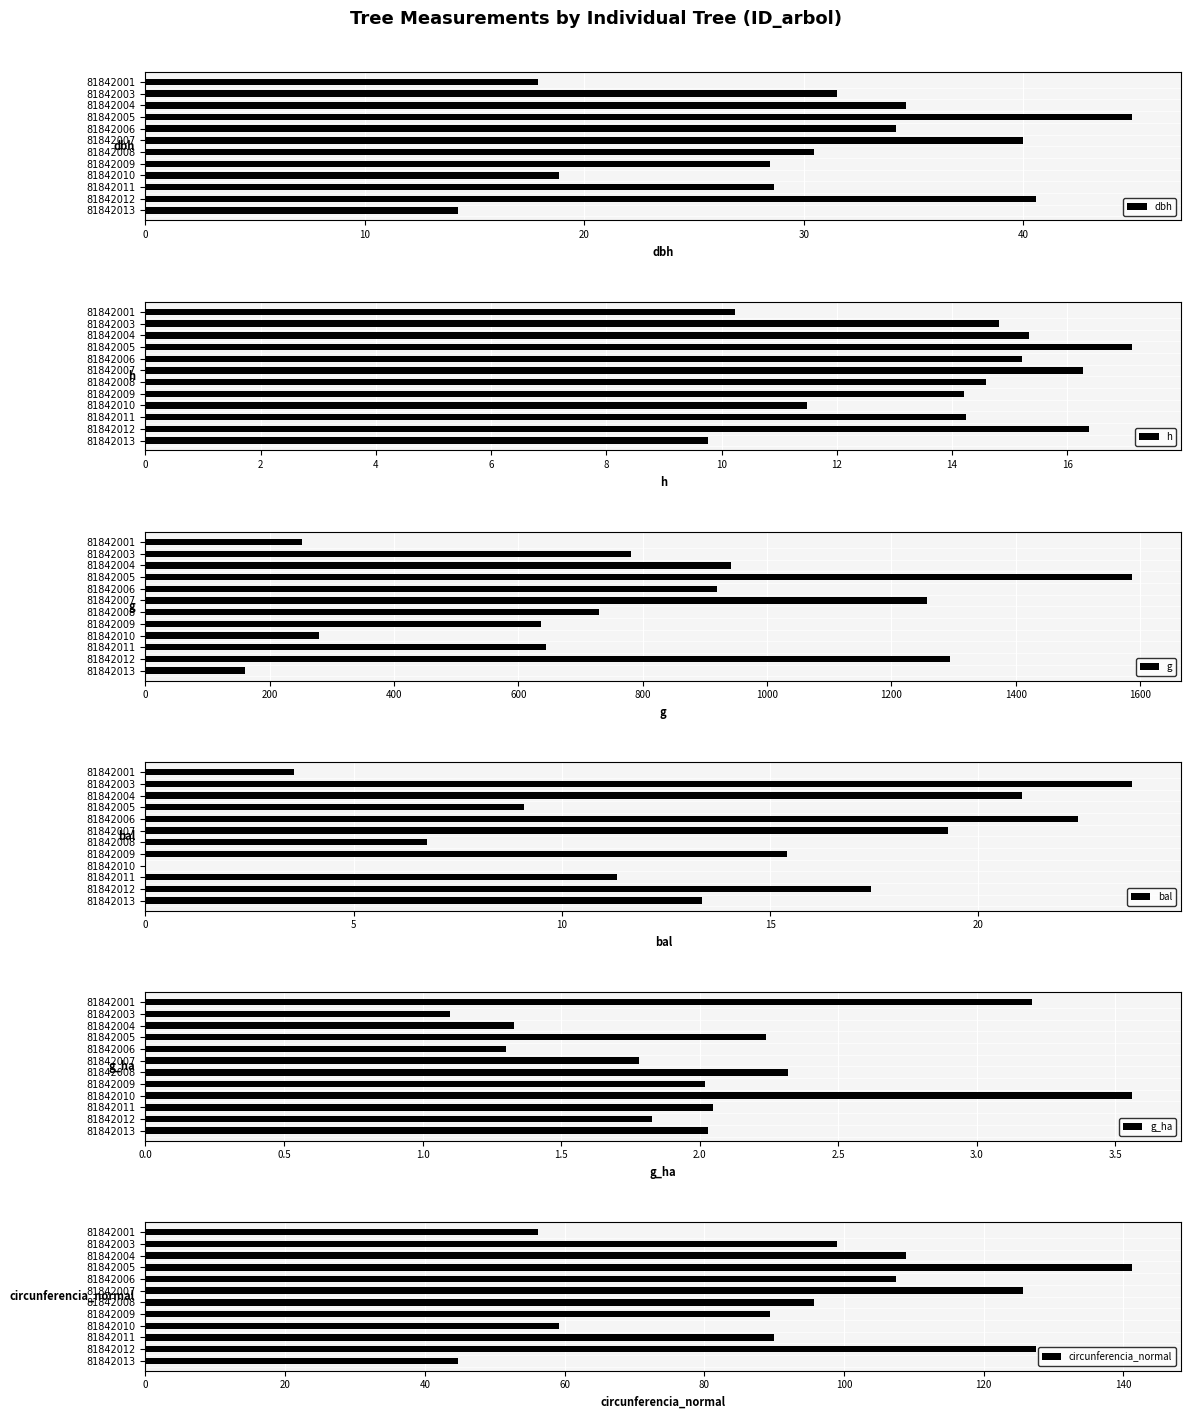

What is the difference between the second highest and minimum values in the dbh series?

26.3